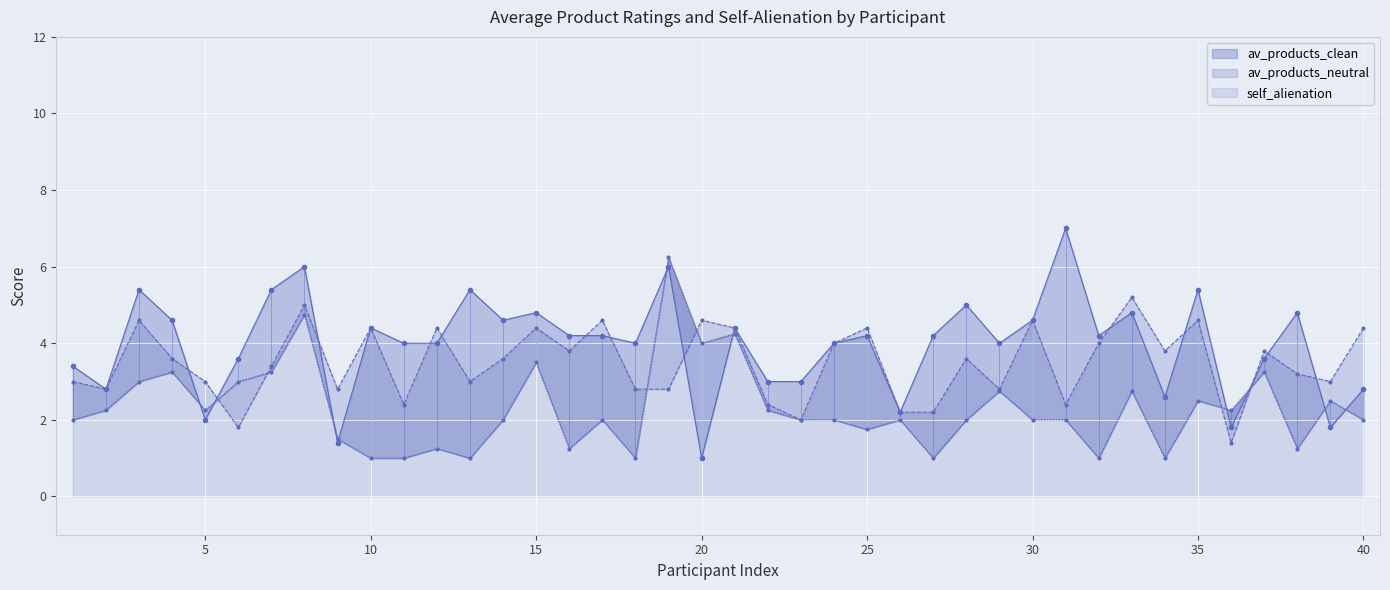

Between 34 and 37, which is larger?

37